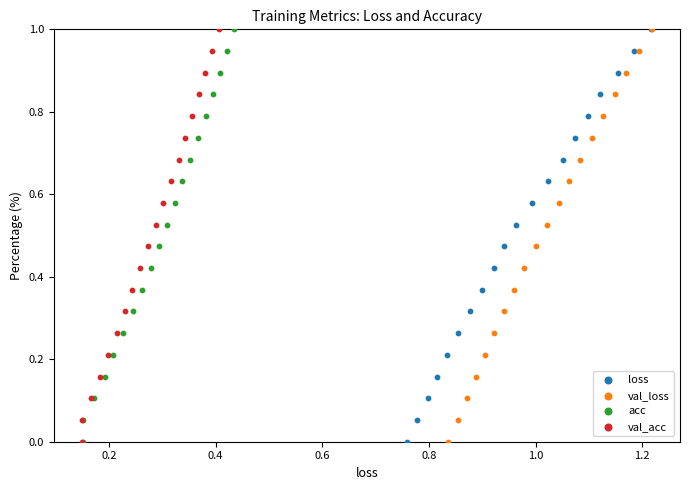

What are all the series names shown in the legend?

loss, val_loss, acc, val_acc